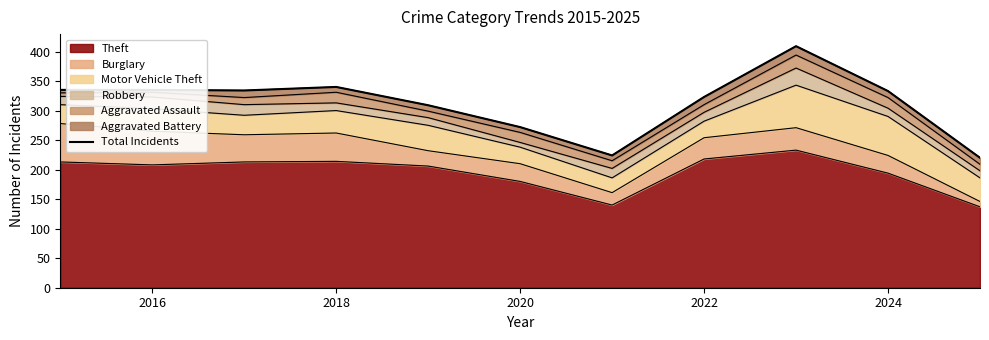

How many interior local peaks (higher than both neighbors) does the data have?

2